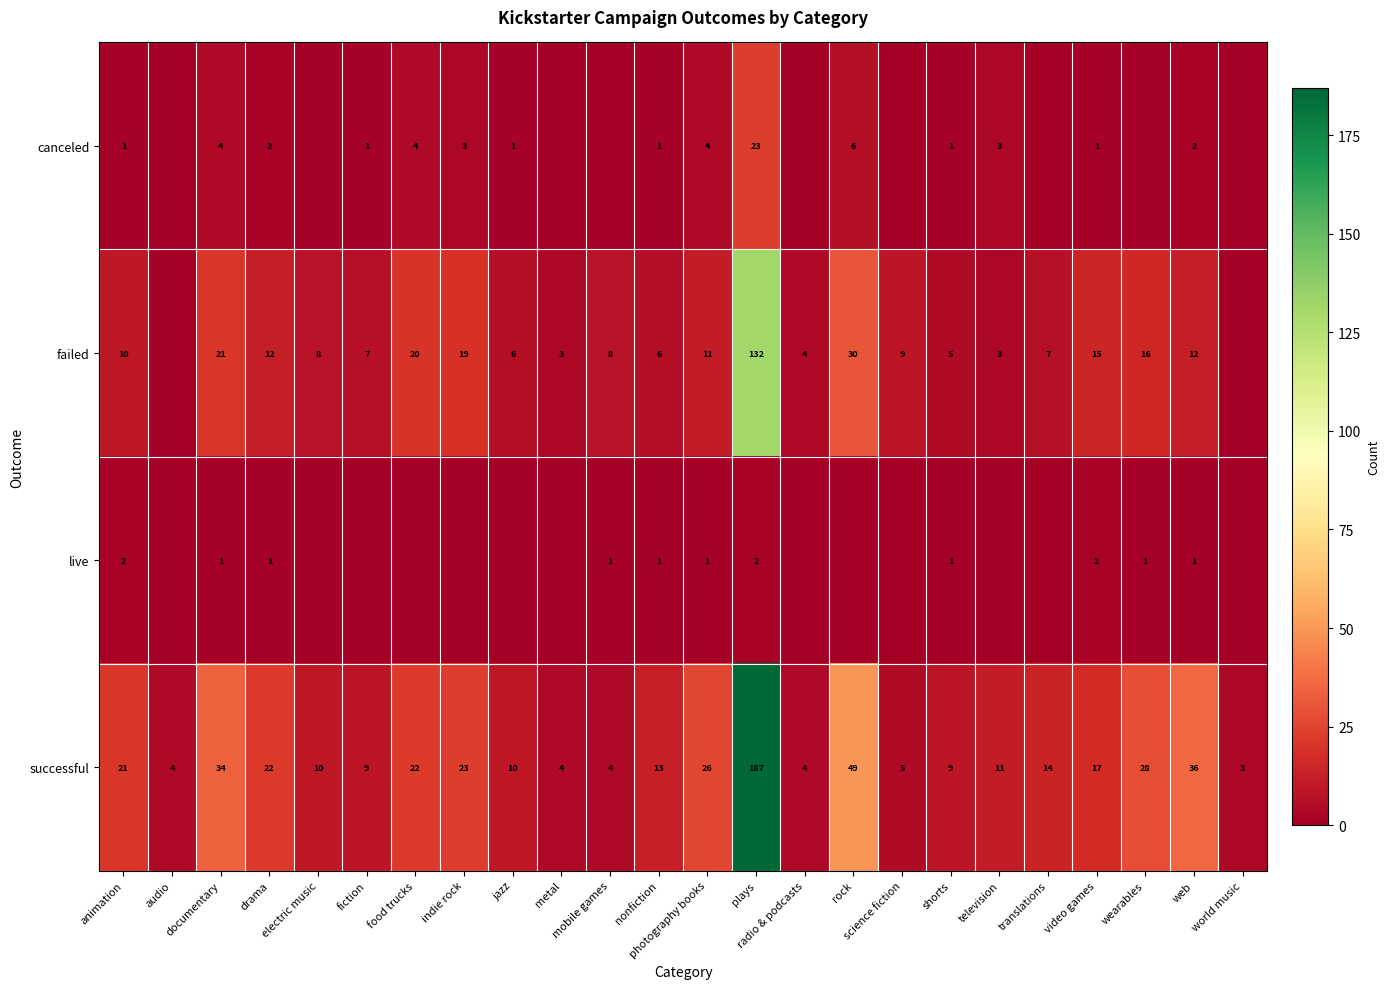

Is the value of failed at translations greater than the value of live at plays?

Yes